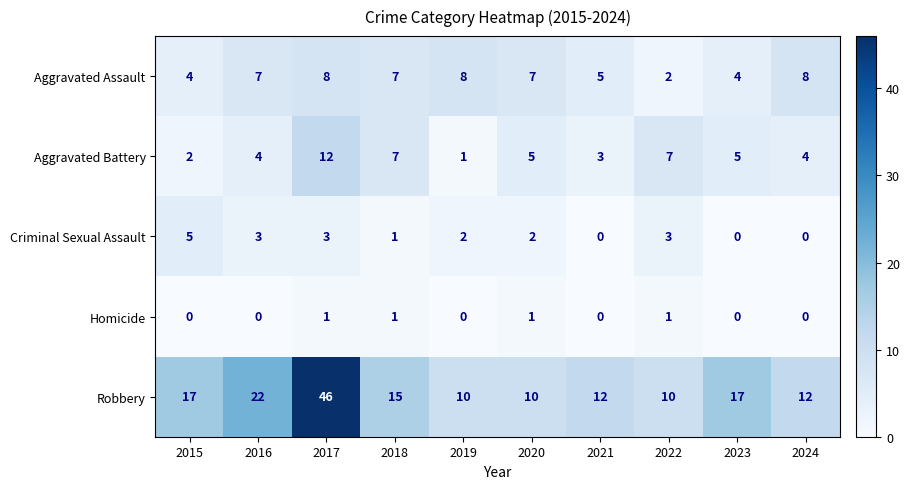

Which series has the widest spread of values?

Robbery